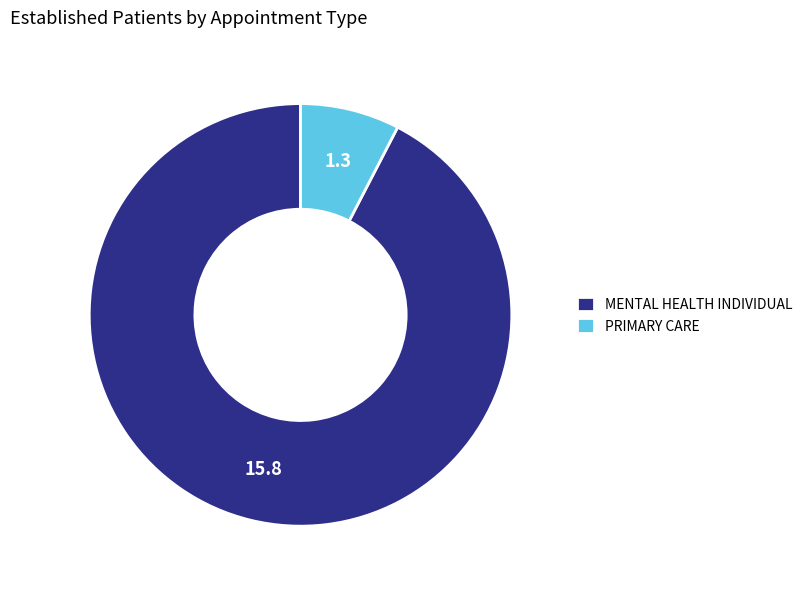

Combined, do PRIMARY CARE and MENTAL HEALTH INDIVIDUAL account for over 50%?

Yes